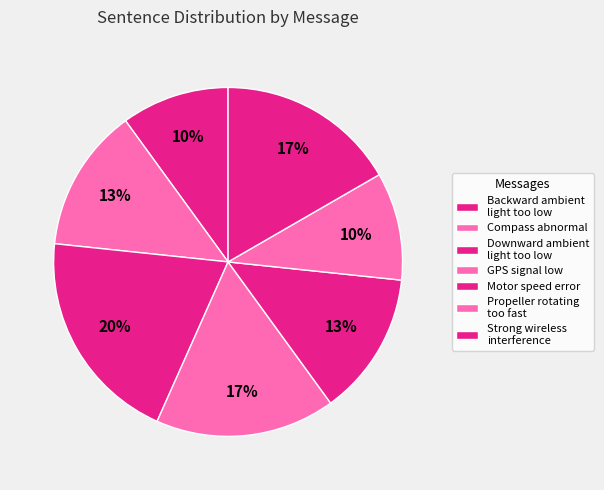

True or false: Compass abnormal accounts for 13% of the total.

True